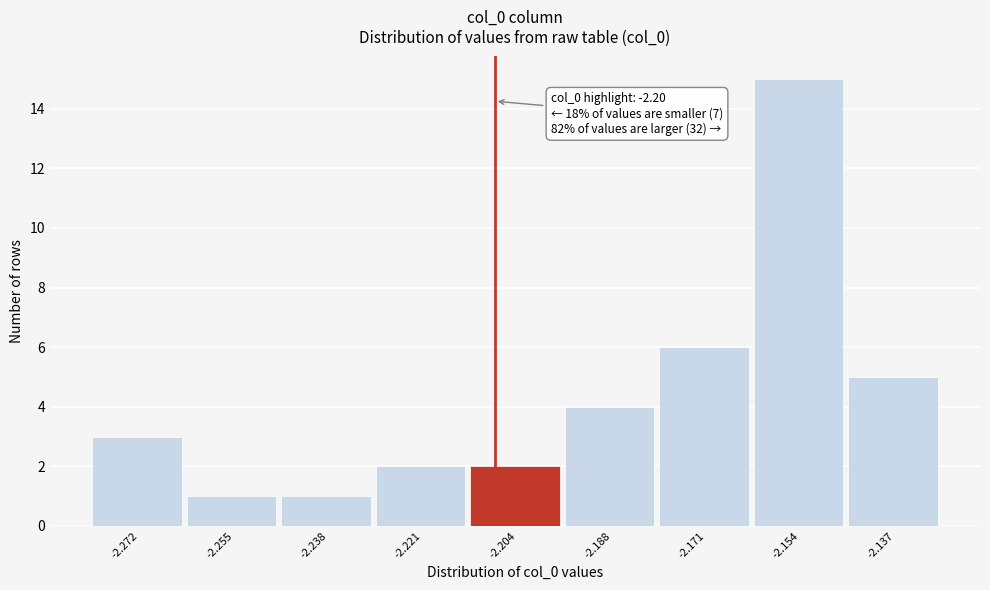

Reading left to right, list all the values displayed in this chart.

3	1	1	2	2	4	6	15	5